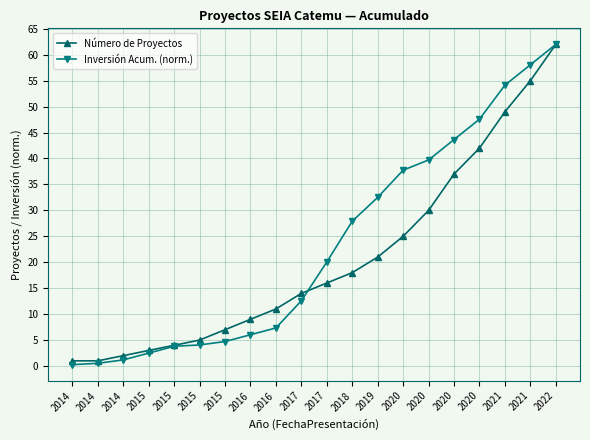

Which has a higher value, 2014 or 2015?

2015